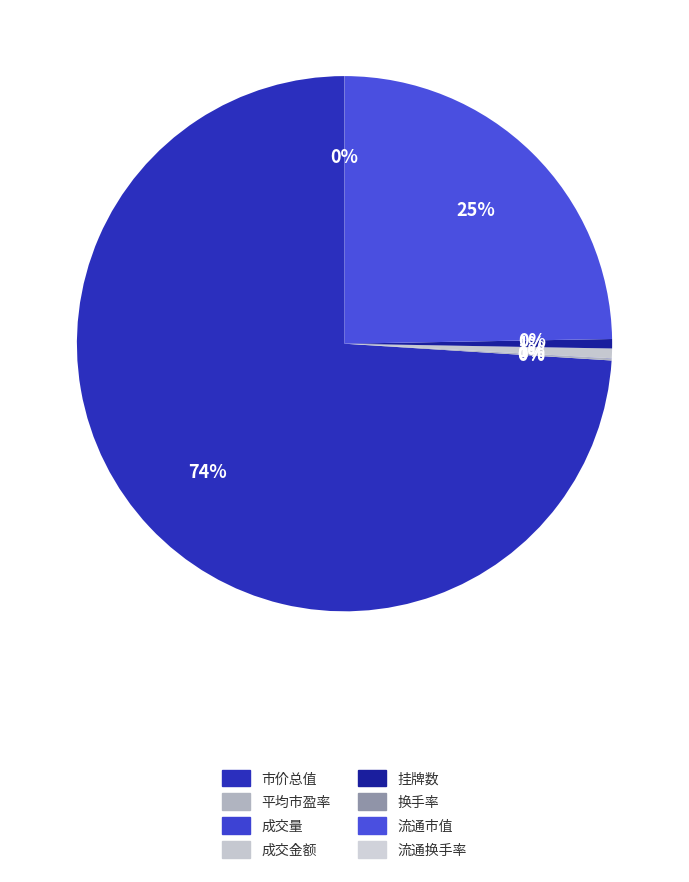

How many slices are in this pie chart?

8